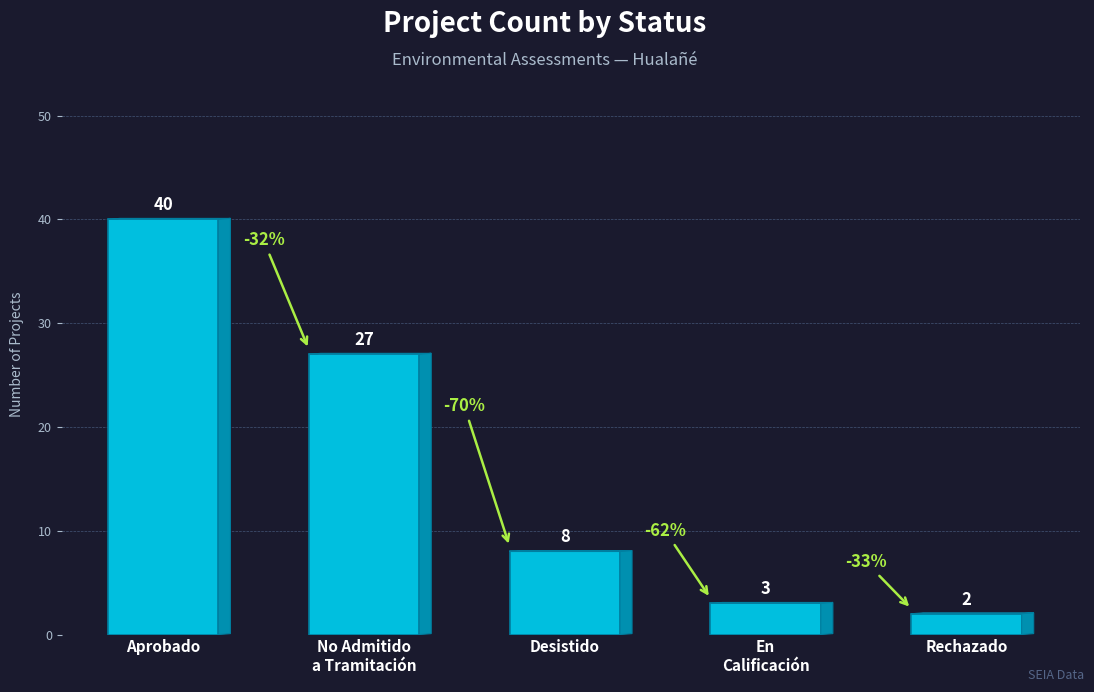

Reading left to right, what are all the values shown in this chart?

40	27	8	3	2